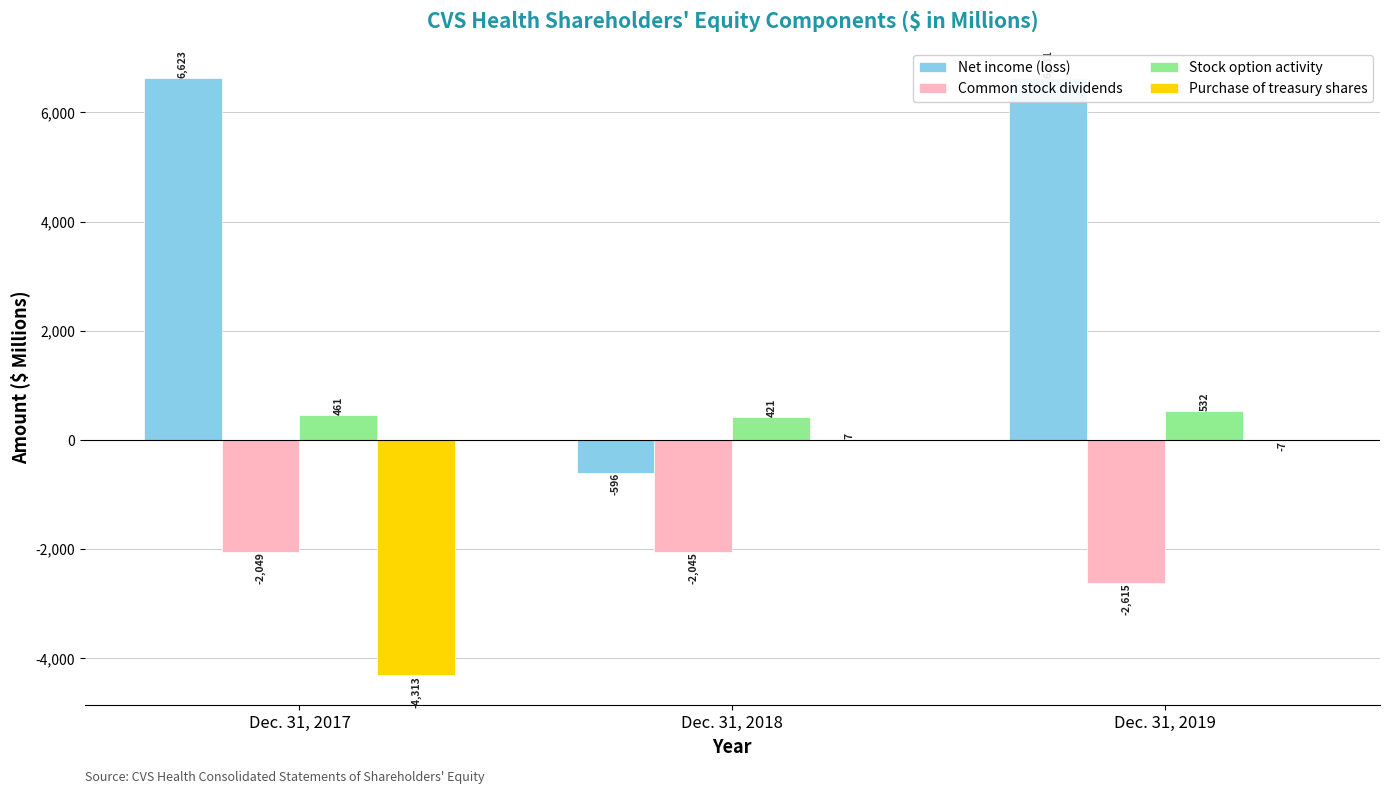

What is the minimum value for Net income (loss)?

-596